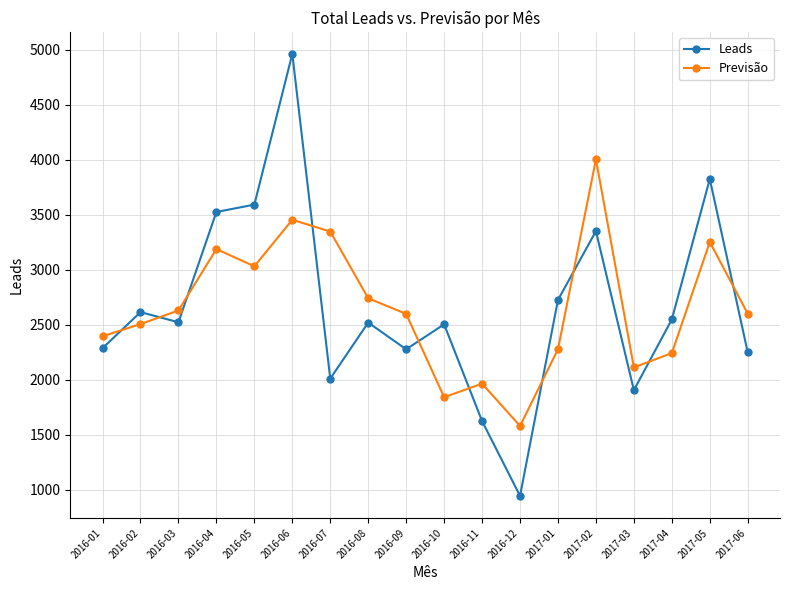

What position from the right is 2016-01?

18